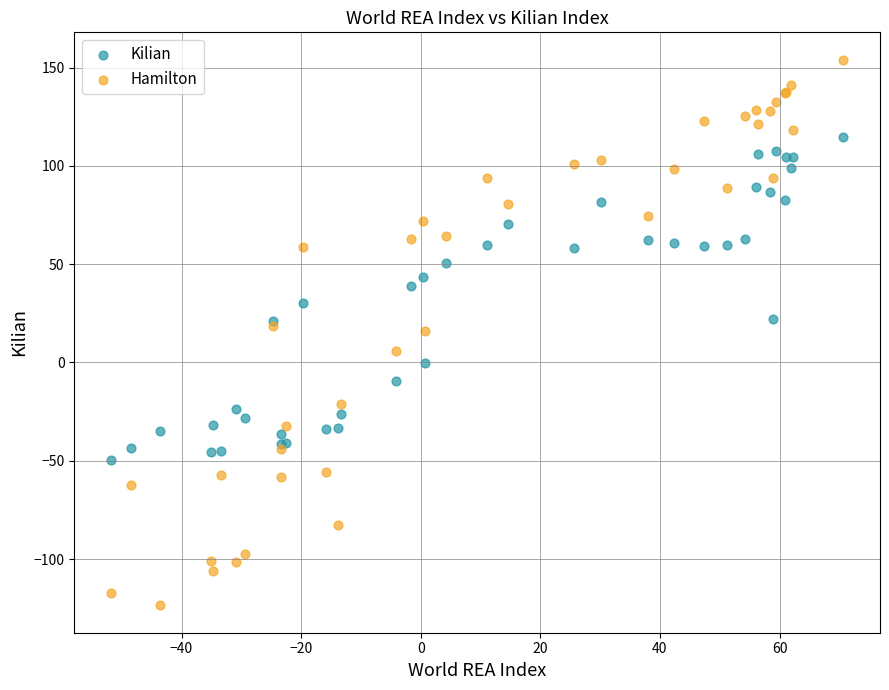

Which series has the widest spread of Y values?

Hamilton